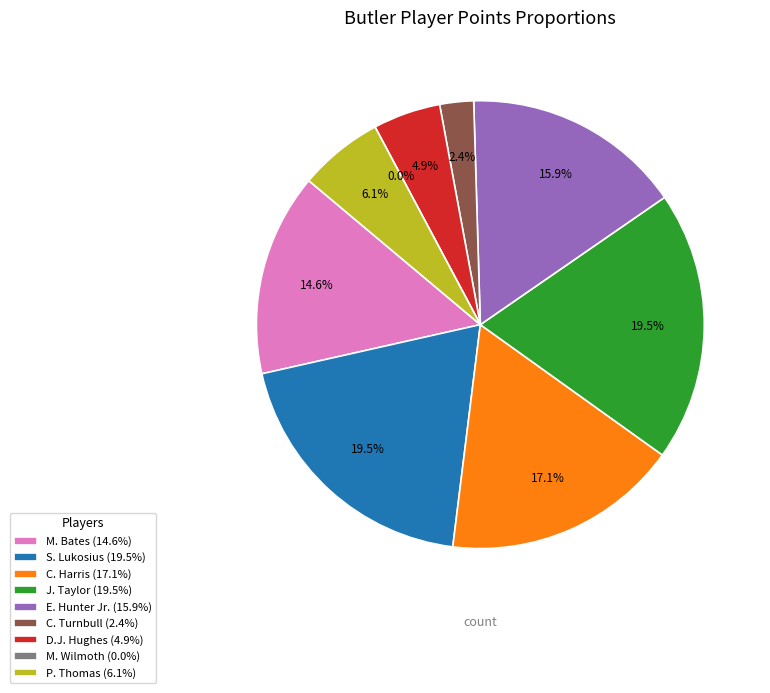

Combined, what portion of the pie is S. Lukosius and P. Thomas?

25.6%